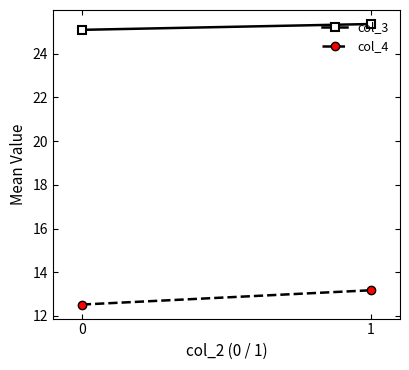

The col_3 series shows 25.4 at 1. True or false?

True